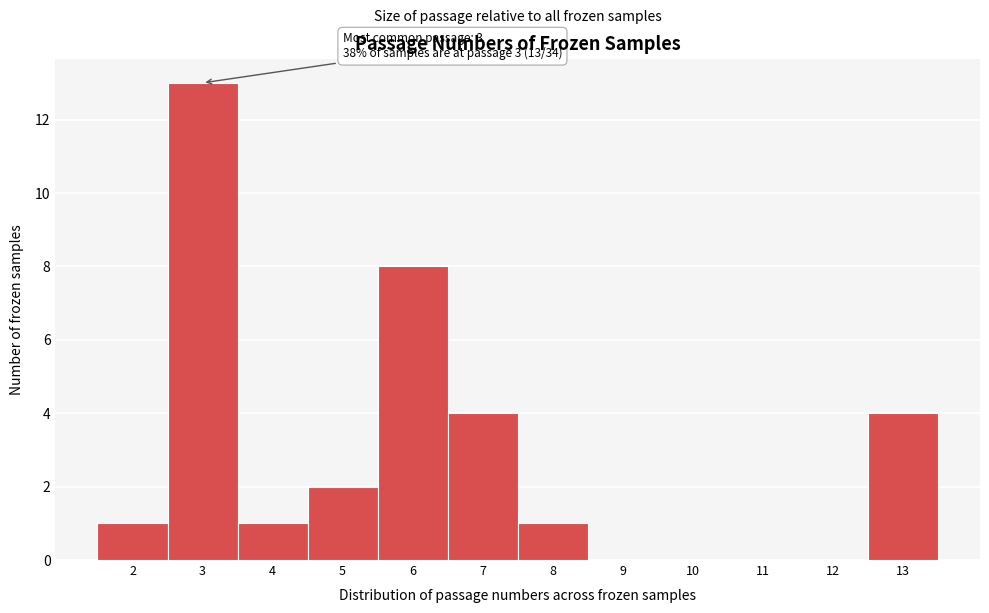

Over which range of the x-axis is the bar tallest?

2.5 to 3.5